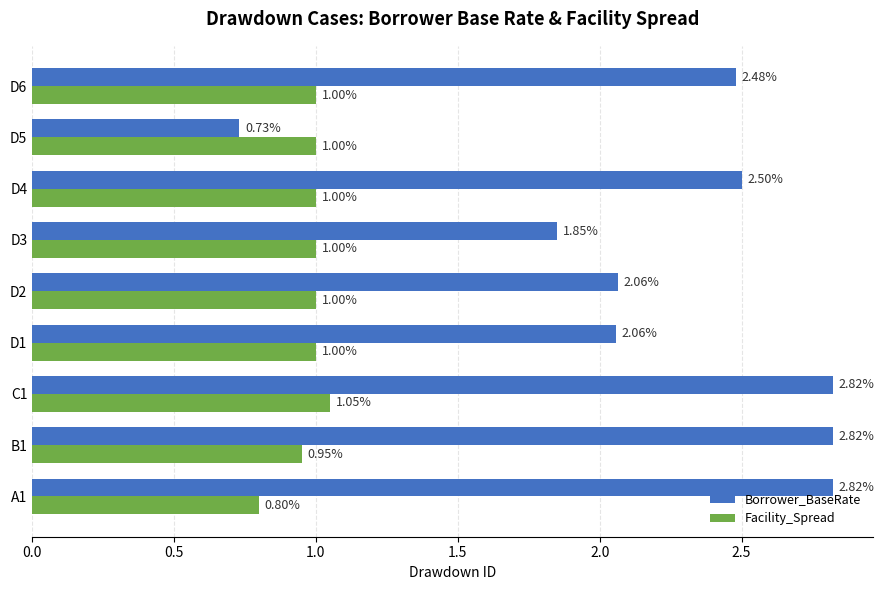

At which label does Borrower_BaseRate reach its minimum?

D5